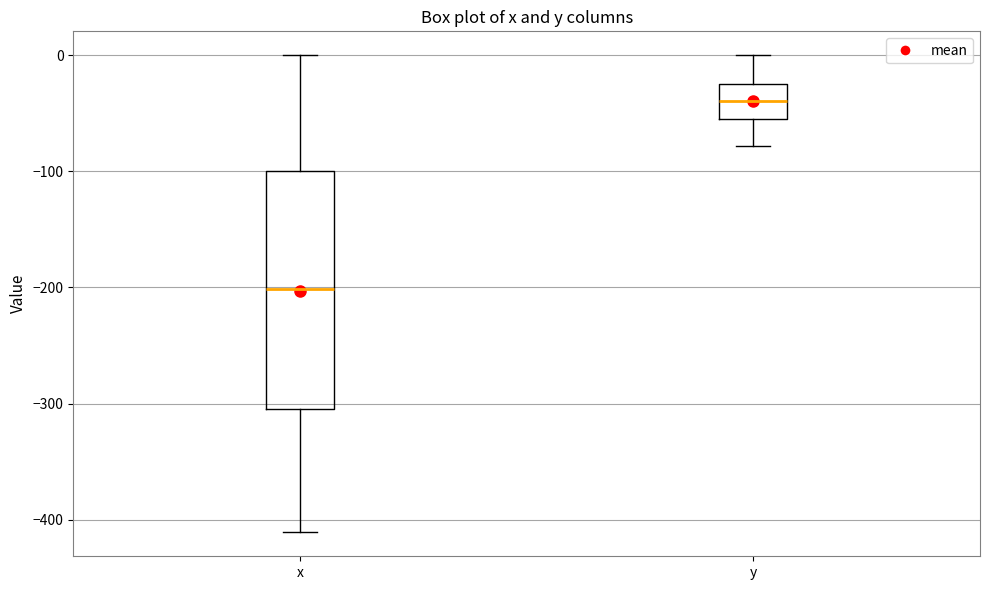

Reading left to right, read every box against the y-axis: the position of its median line, the range the box covers, and the ends of its whiskers. The values are not printed on the chart, so give them approximately, as read against the axis.

x: median -200, box -300 to -100, whiskers -410 to 0
y: median -40, box -50 to -20, whiskers -80 to 0